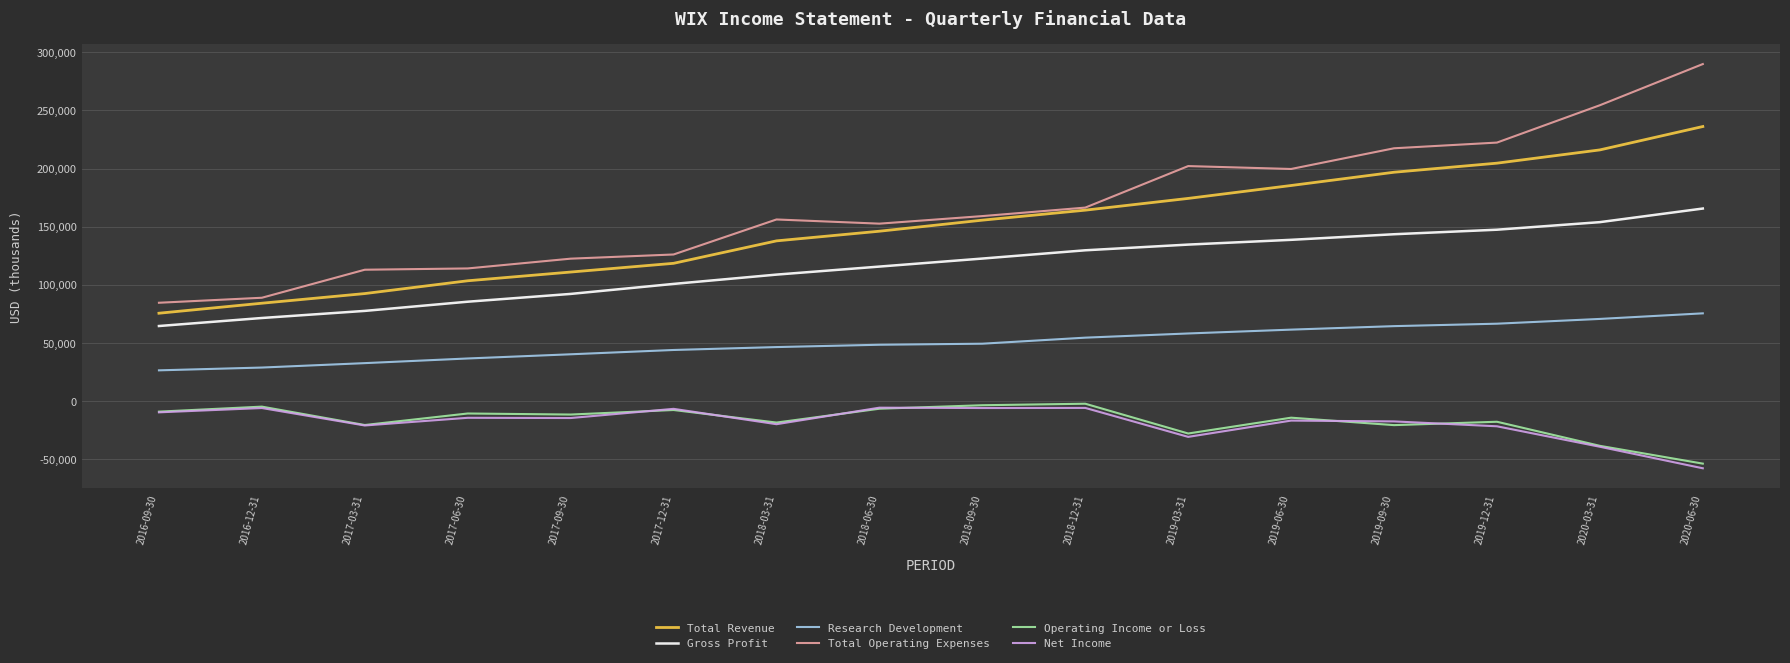

Is the value of Total Revenue at 2020-03-31 greater than the value of Research Development at 2019-09-30?

Yes